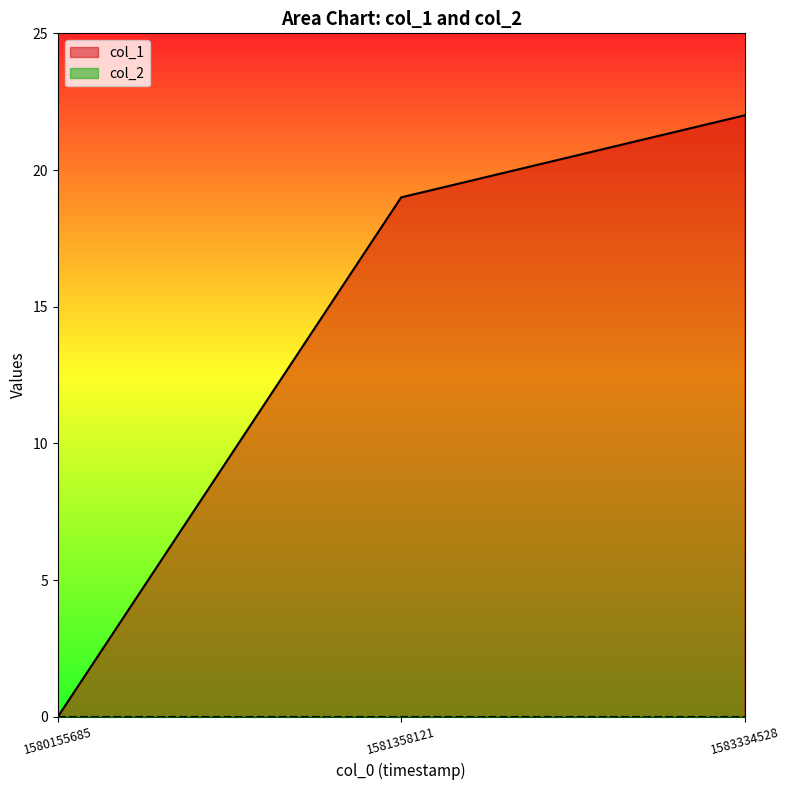

Does the chart display data point markers on the line(s)?

No